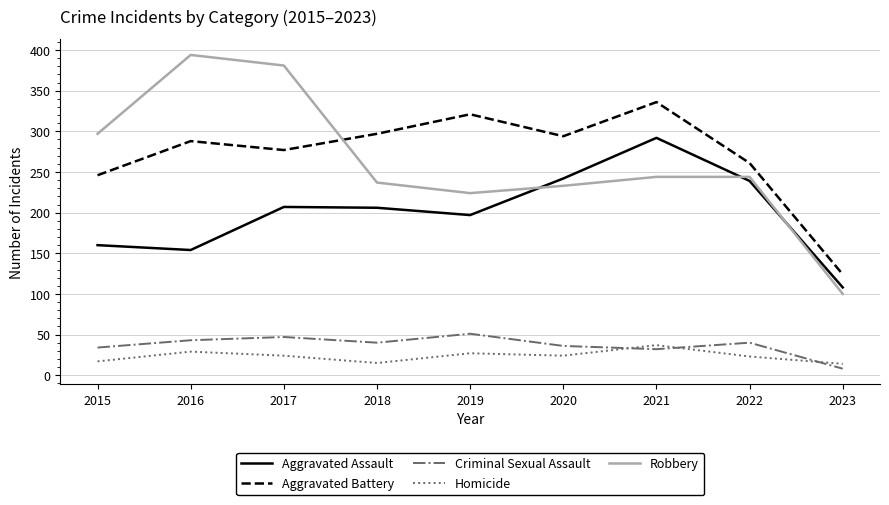

What is the spread (max minus min) of values at 2018?

282